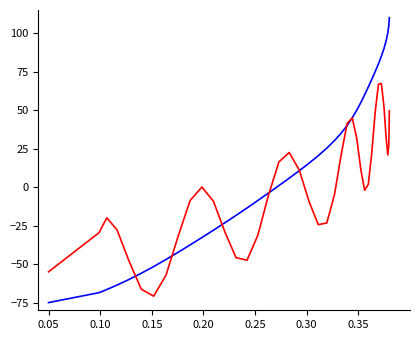

What is the greatest value displayed?

110.0